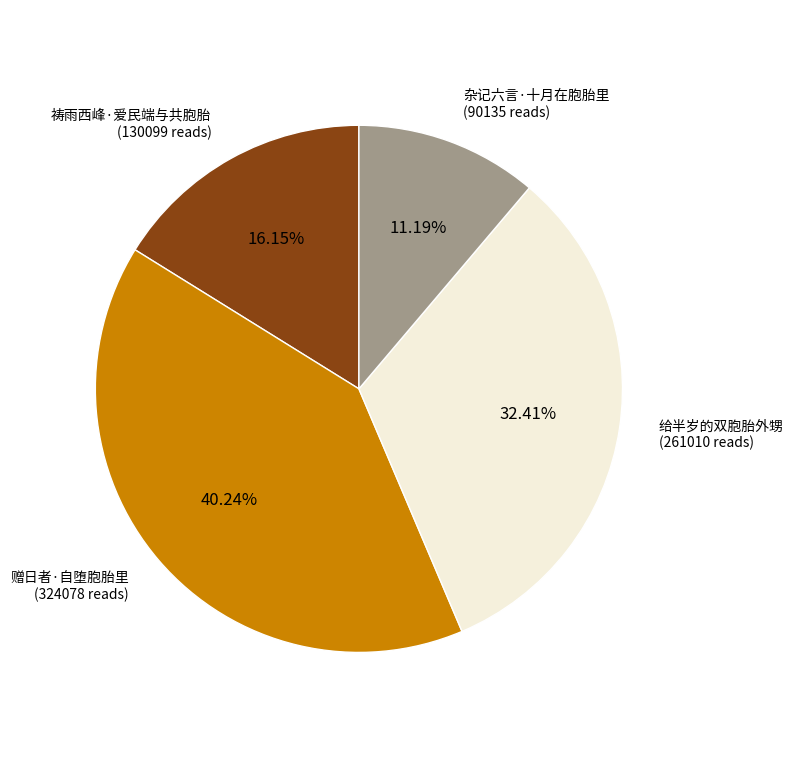

Which category has the biggest portion of the pie?

赠日者·自堕胞胎里